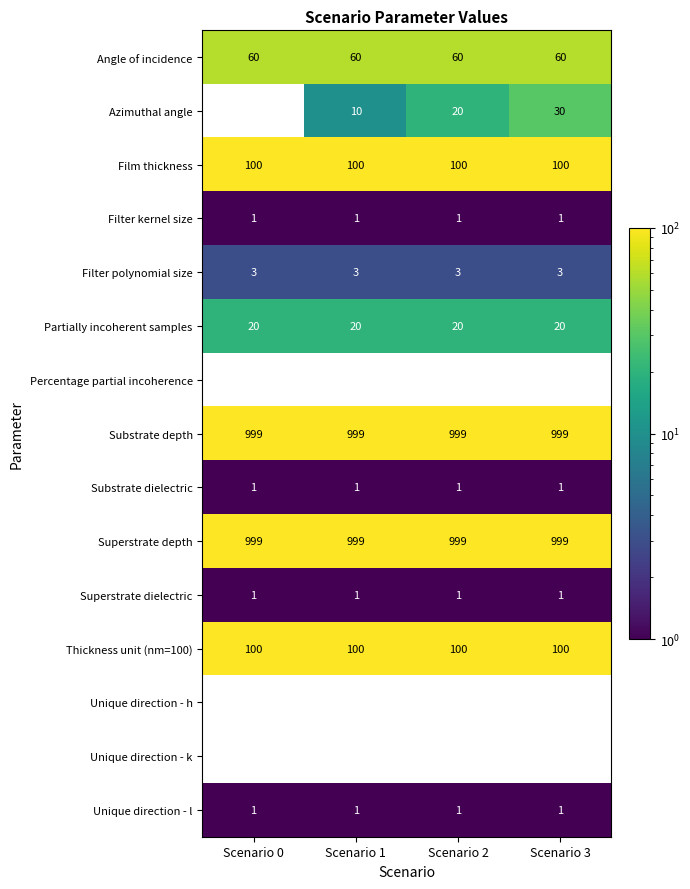

What is the greatest value displayed?

999